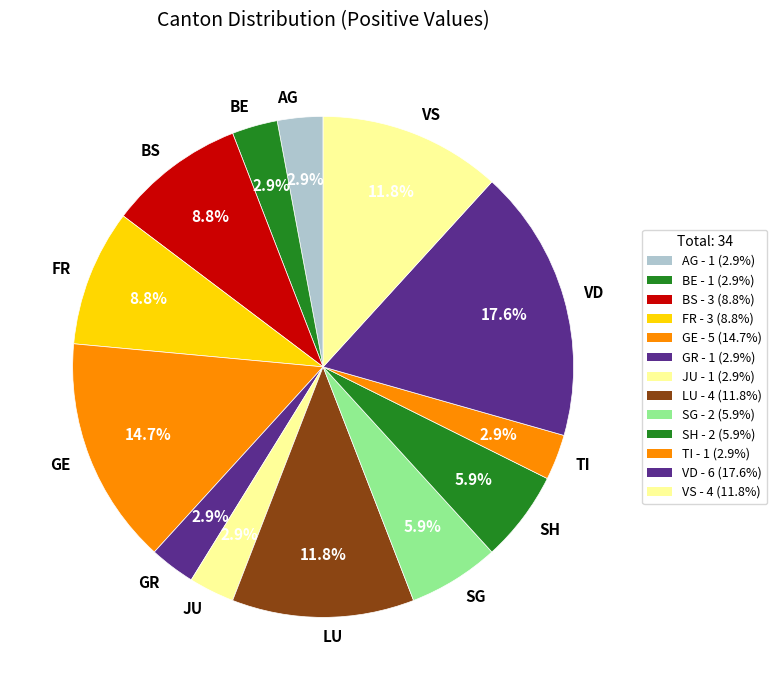

Is the sum of LU and FR greater than half?

No